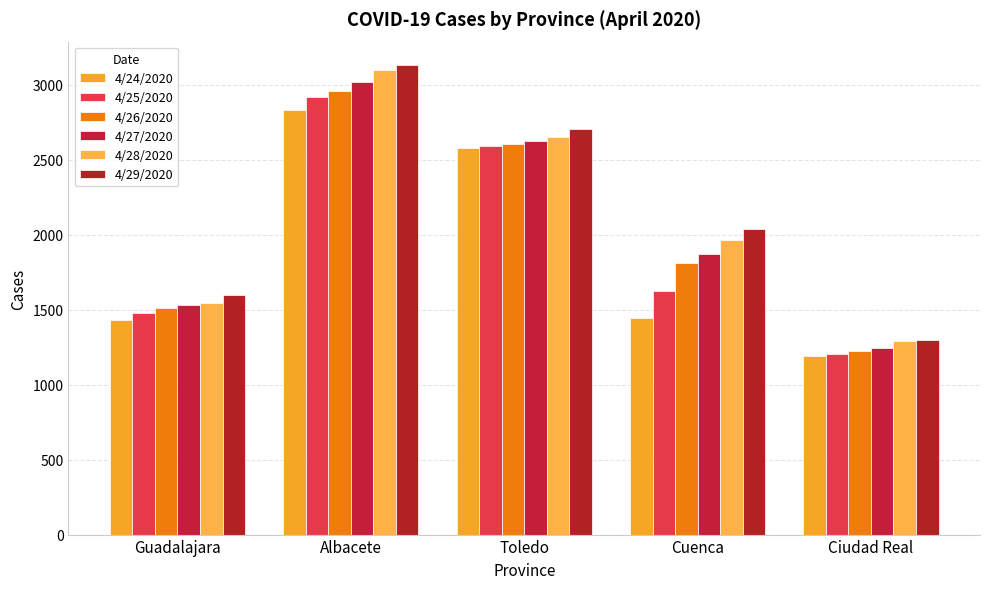

How many data points does each series have?

5